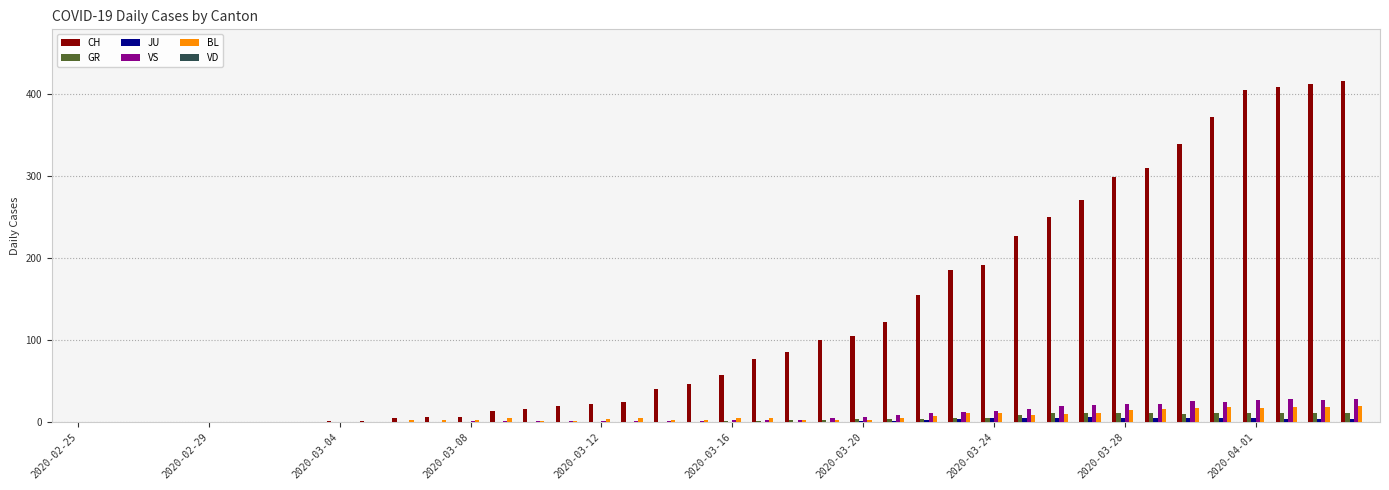

Which series has the largest total across all categories?

CH